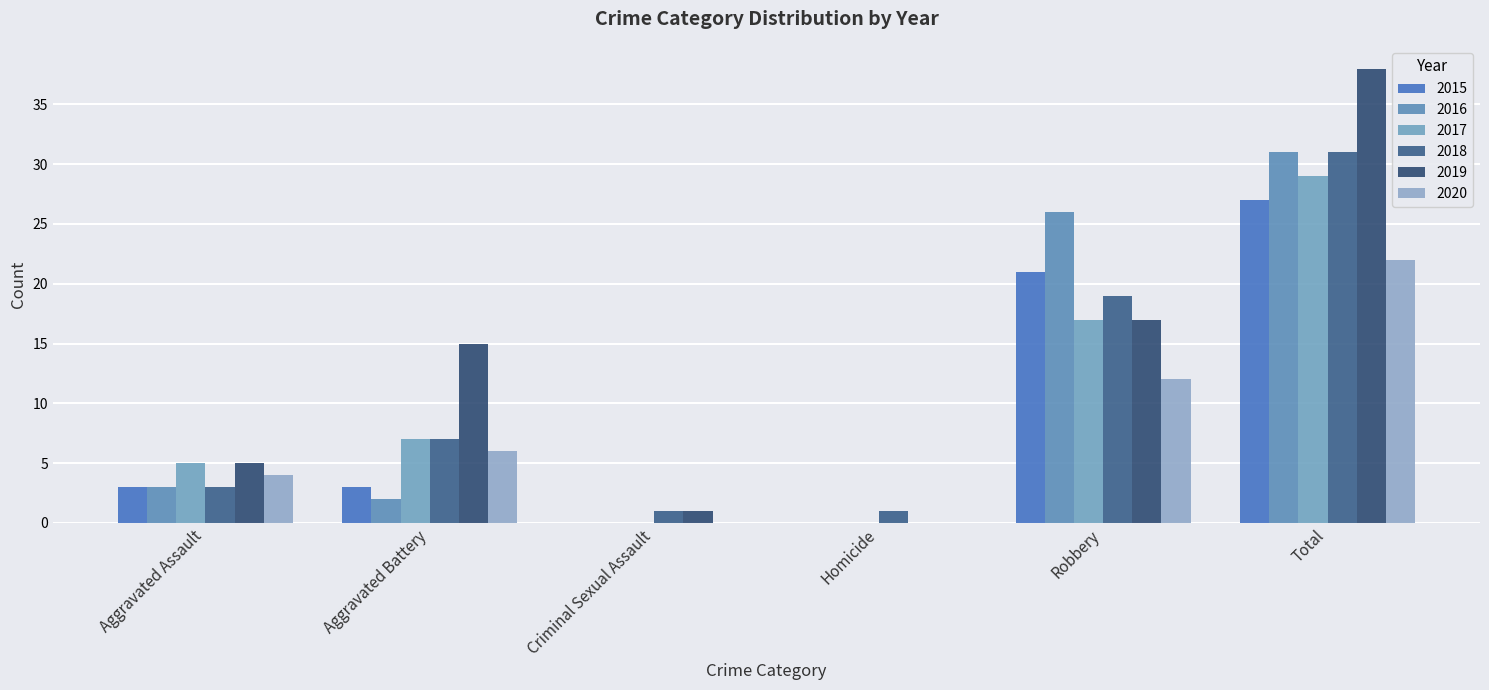

The value of 2016 at Criminal Sexual Assault is 9. True or false?

False